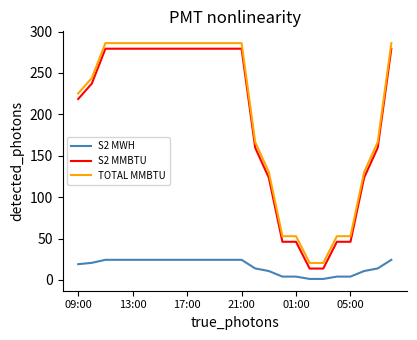

What is the difference between the maximum and minimum values in the S2 MMBTU series?

265.6